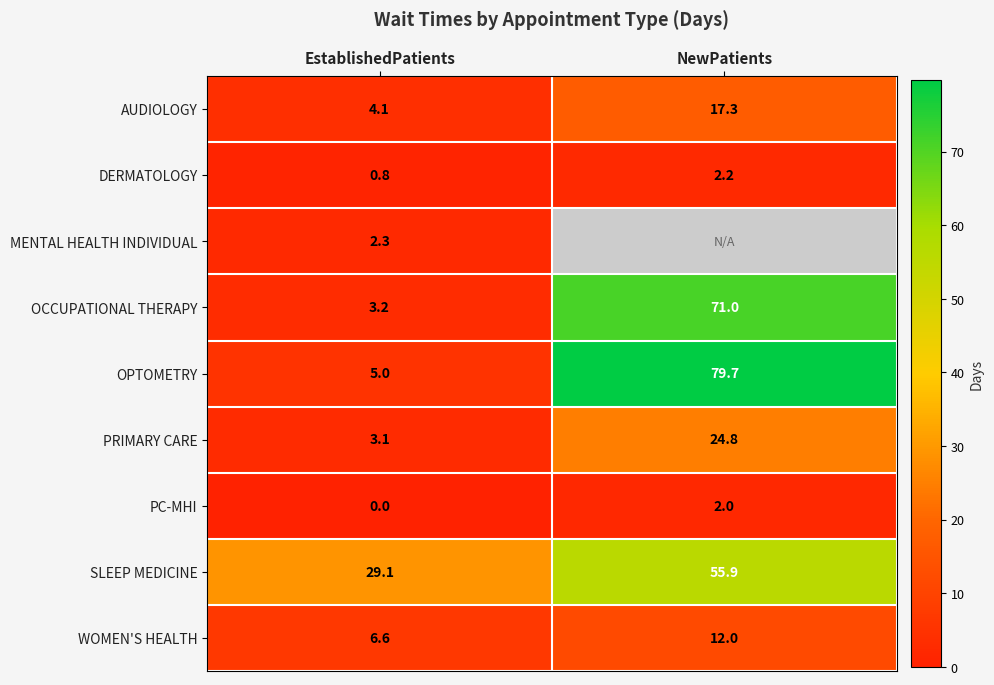

Is it true that PC-MHI equals 2.0 at NewPatients?

True